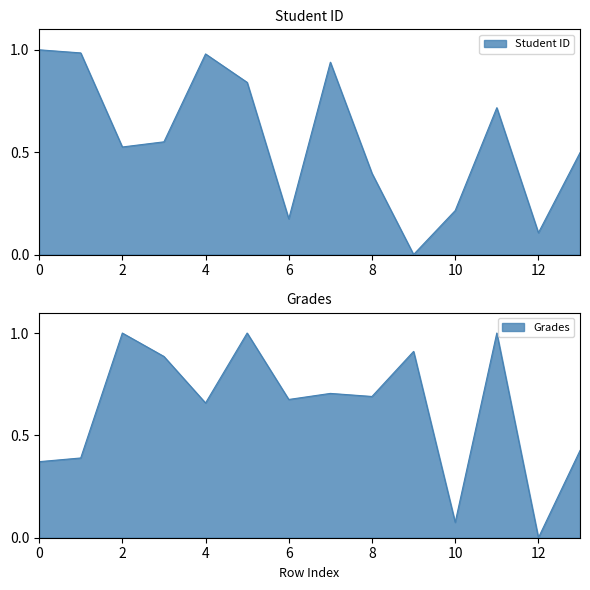

Rank the series by their maximum value, from lowest to highest.

Student ID, Grades